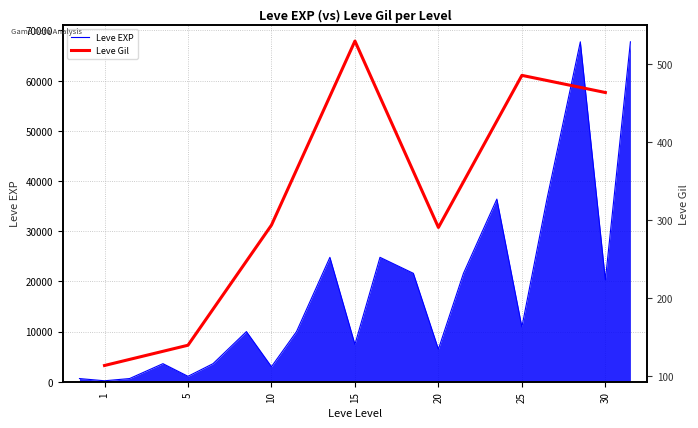

Does the chart have visible grid lines?

Yes